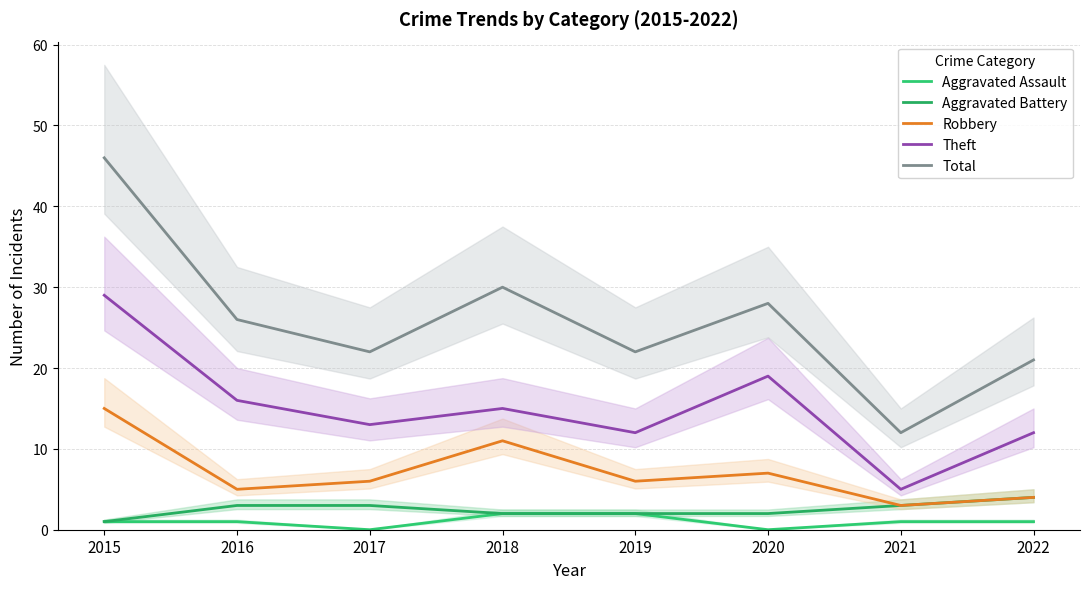

Reading left to right, extract all data points from this chart.

Aggravated Assault: 2015=1	2016=1	2017=0	2018=2	2019=2	2020=0	2021=1	2022=1
Aggravated Battery: 2015=1	2016=3	2017=3	2018=2	2019=2	2020=2	2021=3	2022=4
Robbery: 2015=15	2016=5	2017=6	2018=11	2019=6	2020=7	2021=3	2022=4
Theft: 2015=29	2016=16	2017=13	2018=15	2019=12	2020=19	2021=5	2022=12
Total: 2015=46	2016=26	2017=22	2018=30	2019=22	2020=28	2021=12	2022=21